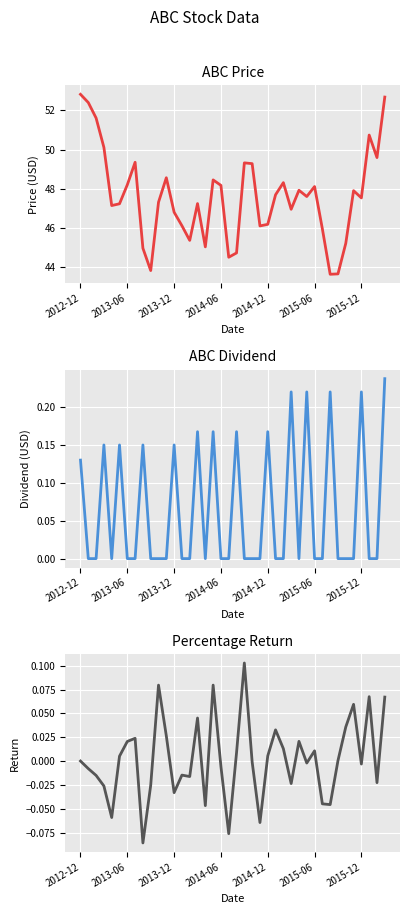

Is the value of Percentage Return at 9 greater than the value of ABC Dividend at 26?

No